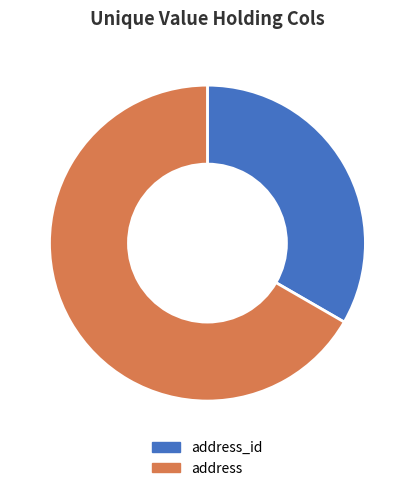

To the nearest percent, what is the average slice percentage?

50%